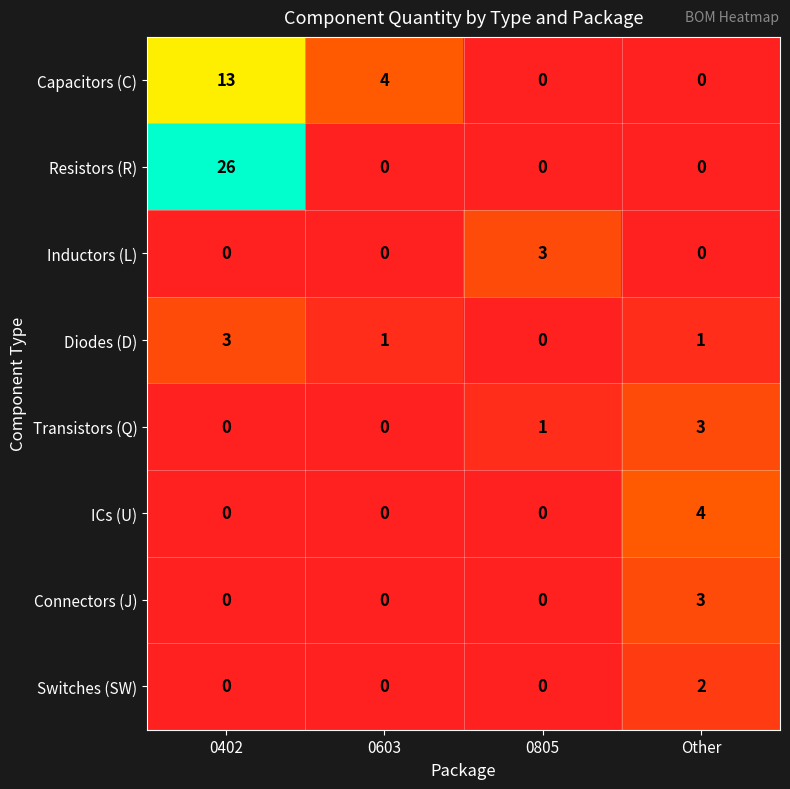

How many Inductors (L) values are between 0 and 3?

4